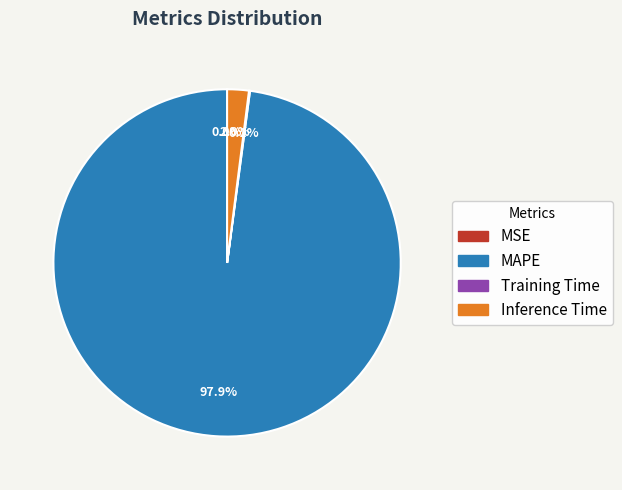

Which category has the biggest portion of the pie?

MAPE